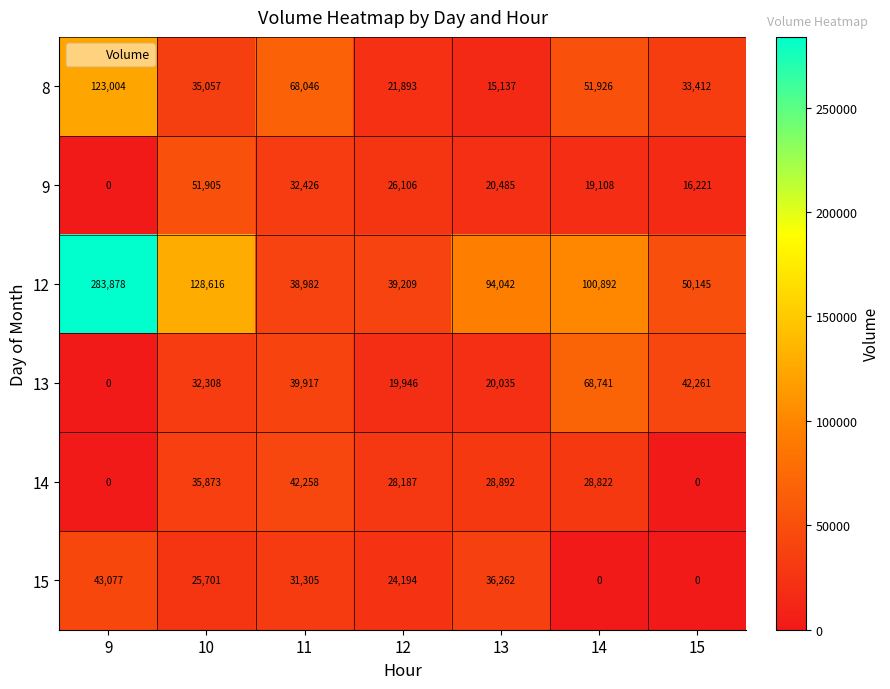

At 10, list the series in order from largest to smallest.

12, 9, 14, 8, 13, 15